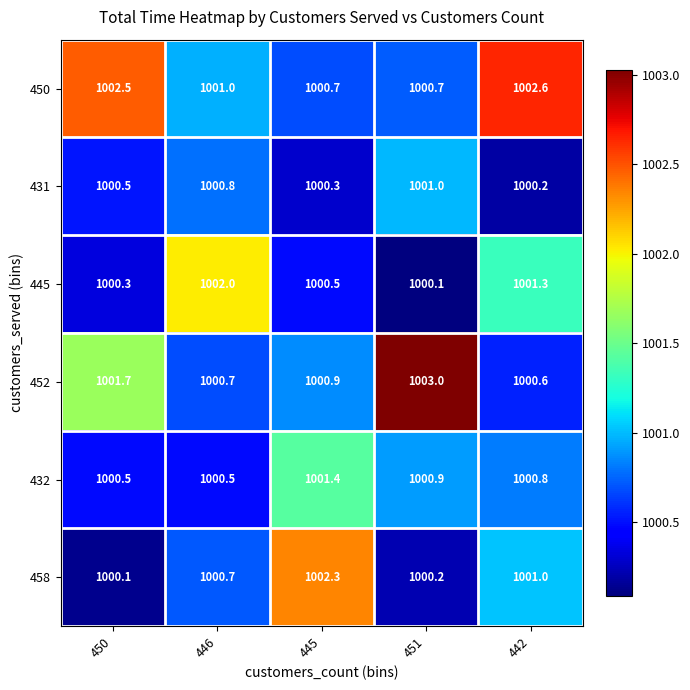

How many 431 values are between 1000 and 1001?

5